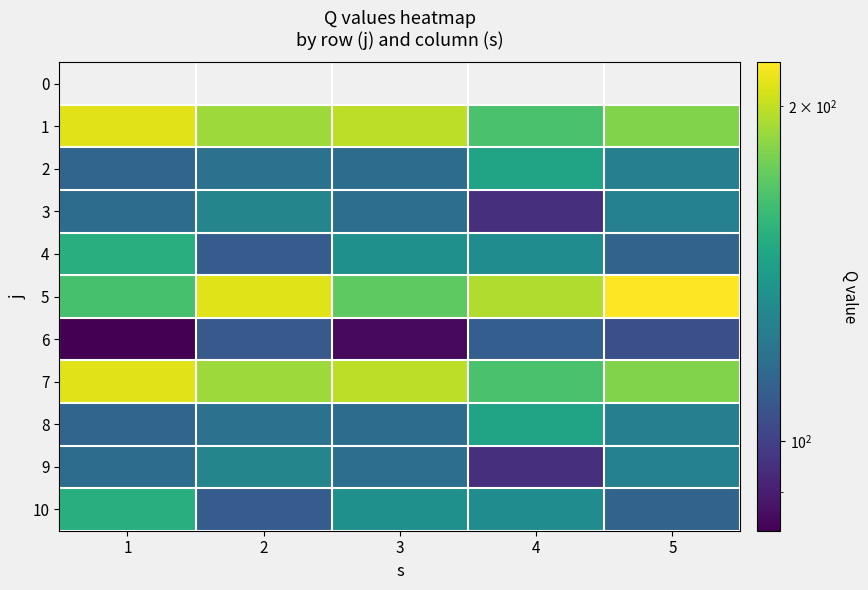

At which label is 5 closest to 192?

4